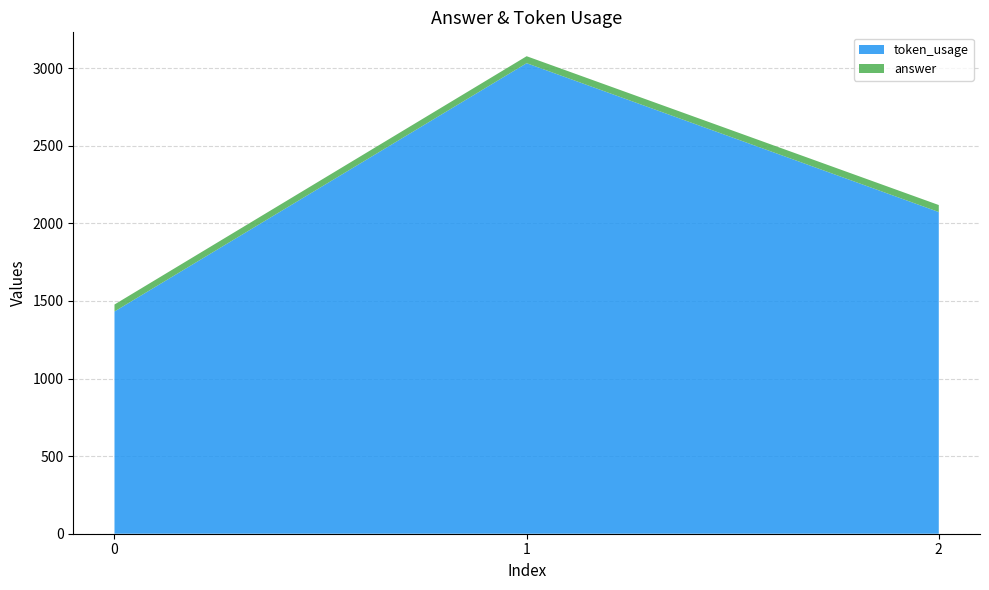

Reading left to right, list all the values displayed in this chart.

token_usage: 1432	3032	2073
answer: 45	45	45